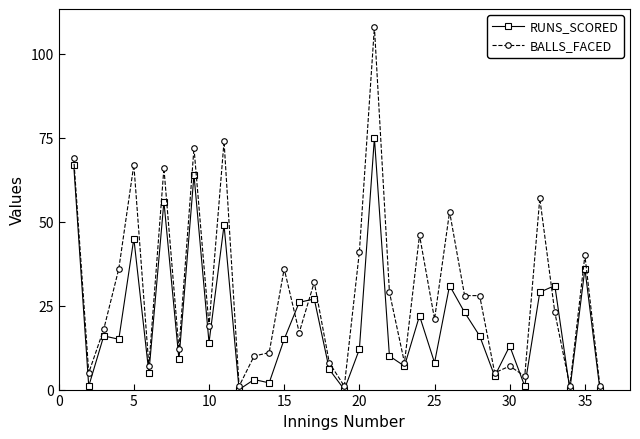

True or false: BALLS_FACED has more than 0 interior local peaks.

True